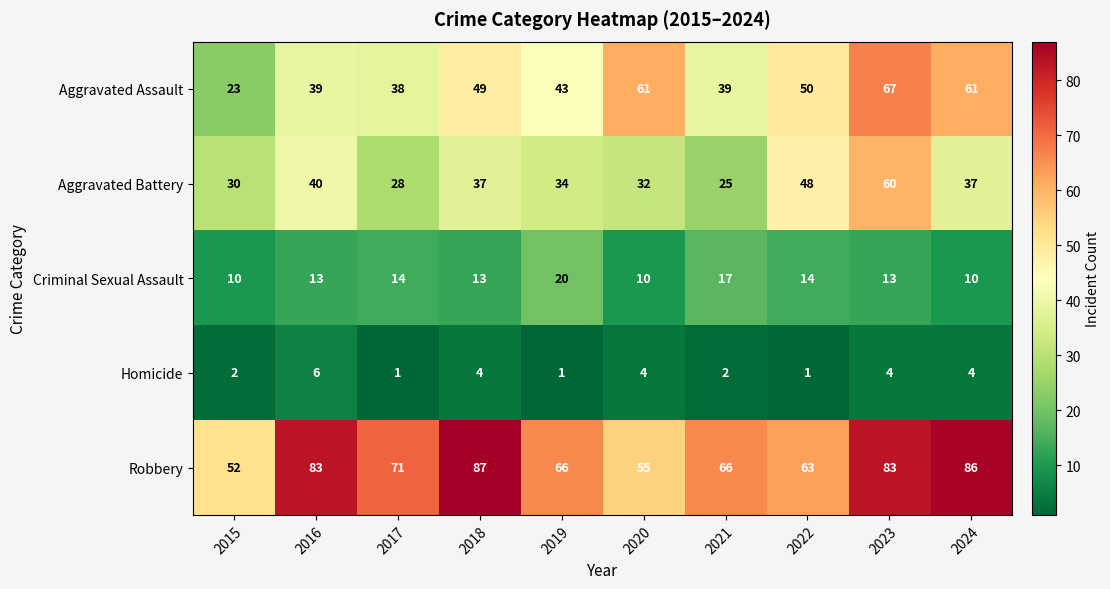

Count the Criminal Sexual Assault values in the range 10 to 14.

8